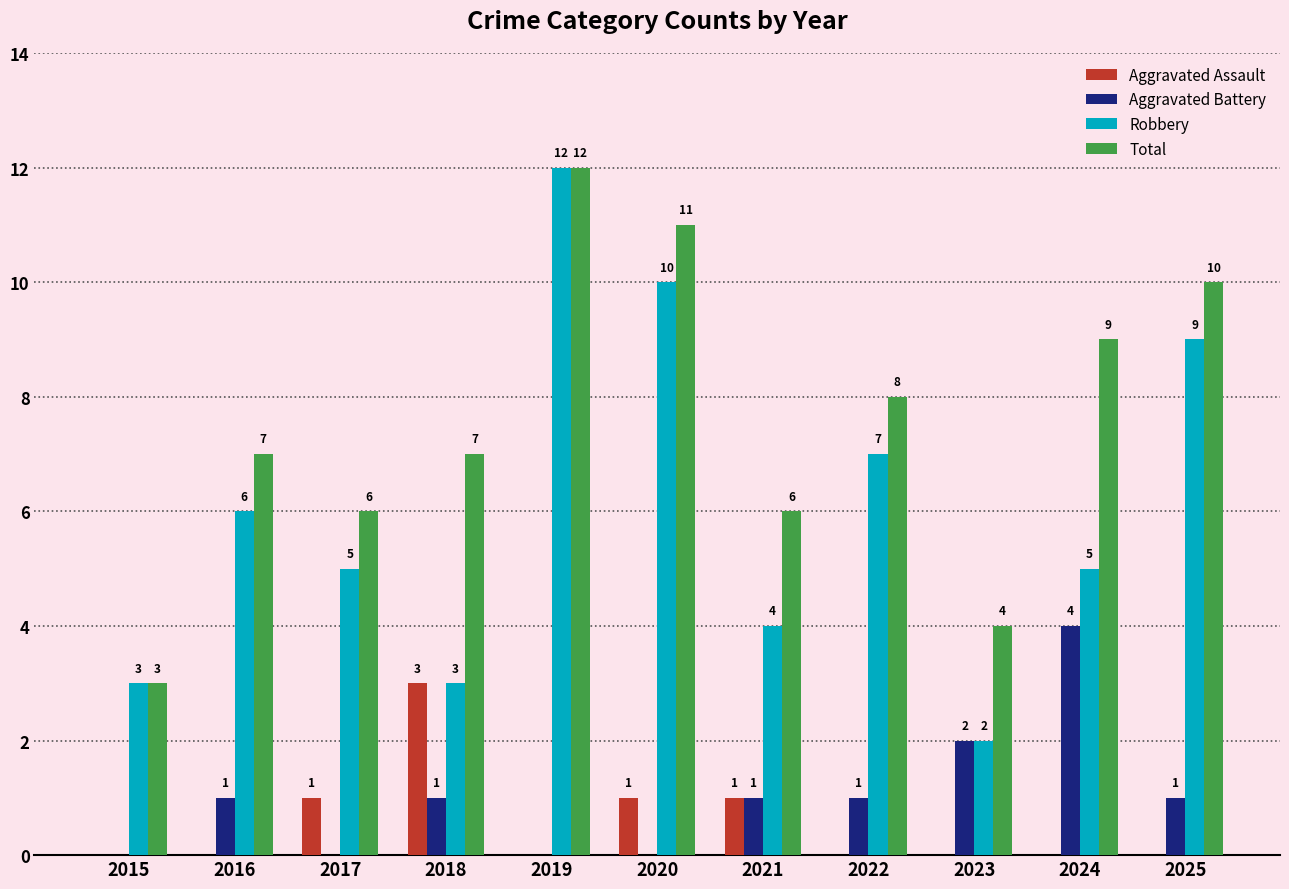

Which series has the largest range (max minus min)?

Robbery